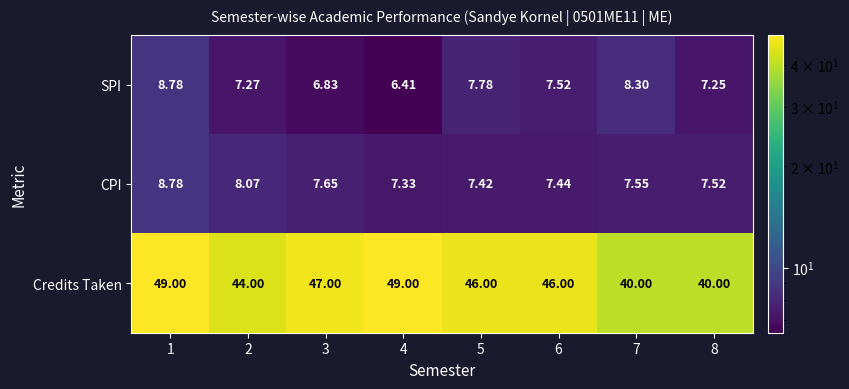

Which series has the largest range (max minus min)?

Credits Taken